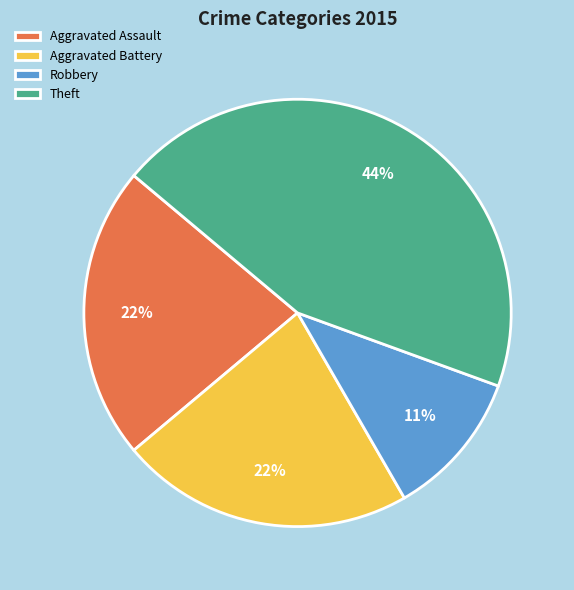

To the nearest percent, what portion does Aggravated Battery represent?

22%